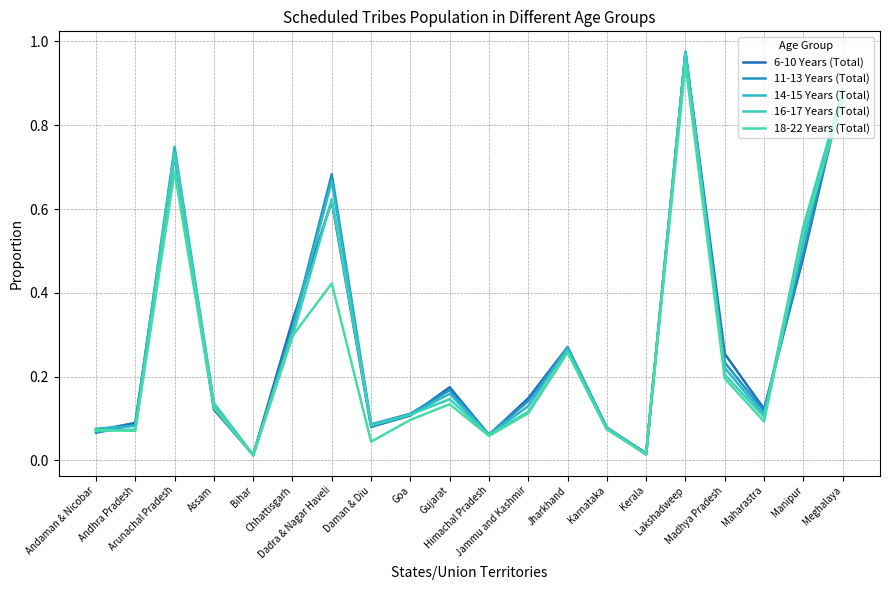

Reading left to right, extract all data points from this chart.

6-10 Years (Total): Andaman & Nicobar=0.1	Andhra Pradesh=0.1	Arunachal Pradesh=0.7	Assam=0.1	Bihar=0.0	Chhattisgarh=0.3	Dadra & Nagar Haveli=0.6	Daman & Diu=0.1	Goa=0.1	Gujarat=0.2	Himachal Pradesh=0.1	Jammu and Kashmir=0.1	Jharkhand=0.3	Karnataka=0.1	Kerala=0.0	Lakshadweep=1.0	Madhya Pradesh=0.3	Maharastra=0.1	Manipur=0.5	Meghalaya=0.9
11-13 Years (Total): Andaman & Nicobar=0.1	Andhra Pradesh=0.1	Arunachal Pradesh=0.7	Assam=0.1	Bihar=0.0	Chhattisgarh=0.3	Dadra & Nagar Haveli=0.7	Daman & Diu=0.1	Goa=0.1	Gujarat=0.2	Himachal Pradesh=0.1	Jammu and Kashmir=0.1	Jharkhand=0.3	Karnataka=0.1	Kerala=0.0	Lakshadweep=1.0	Madhya Pradesh=0.2	Maharastra=0.1	Manipur=0.5	Meghalaya=0.9
14-15 Years (Total): Andaman & Nicobar=0.1	Andhra Pradesh=0.1	Arunachal Pradesh=0.7	Assam=0.1	Bihar=0.0	Chhattisgarh=0.3	Dadra & Nagar Haveli=0.7	Daman & Diu=0.1	Goa=0.1	Gujarat=0.2	Himachal Pradesh=0.1	Jammu and Kashmir=0.1	Jharkhand=0.3	Karnataka=0.1	Kerala=0.0	Lakshadweep=1.0	Madhya Pradesh=0.2	Maharastra=0.1	Manipur=0.5	Meghalaya=0.9
16-17 Years (Total): Andaman & Nicobar=0.1	Andhra Pradesh=0.1	Arunachal Pradesh=0.7	Assam=0.1	Bihar=0.0	Chhattisgarh=0.3	Dadra & Nagar Haveli=0.6	Daman & Diu=0.1	Goa=0.1	Gujarat=0.1	Himachal Pradesh=0.1	Jammu and Kashmir=0.1	Jharkhand=0.3	Karnataka=0.1	Kerala=0.0	Lakshadweep=1.0	Madhya Pradesh=0.2	Maharastra=0.1	Manipur=0.6	Meghalaya=0.9
18-22 Years (Total): Andaman & Nicobar=0.1	Andhra Pradesh=0.1	Arunachal Pradesh=0.7	Assam=0.1	Bihar=0.0	Chhattisgarh=0.3	Dadra & Nagar Haveli=0.4	Daman & Diu=0.0	Goa=0.1	Gujarat=0.1	Himachal Pradesh=0.1	Jammu and Kashmir=0.1	Jharkhand=0.3	Karnataka=0.1	Kerala=0.0	Lakshadweep=0.9	Madhya Pradesh=0.2	Maharastra=0.1	Manipur=0.5	Meghalaya=0.9